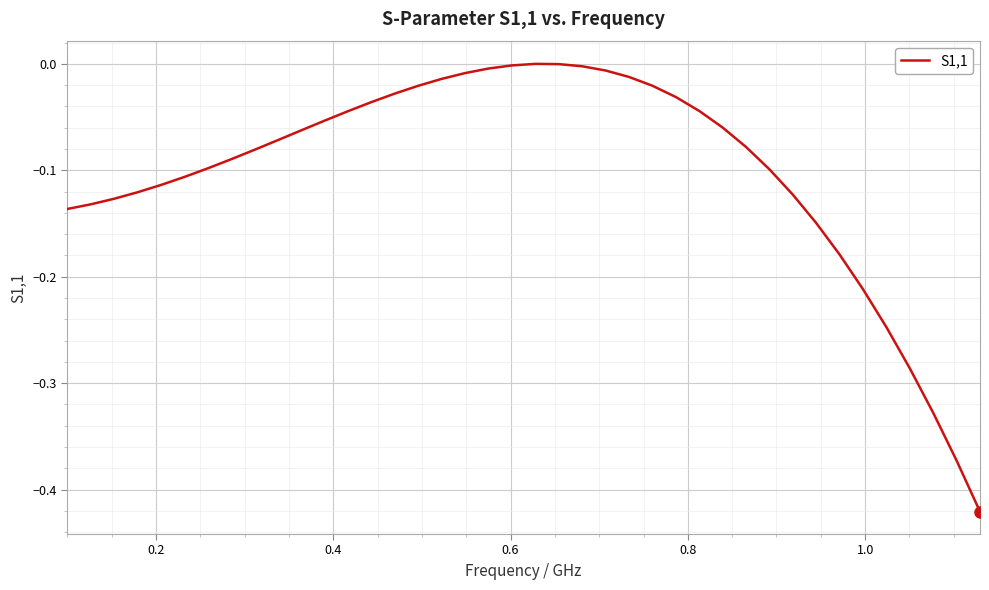

What is the difference between the maximum and second lowest values?

0.4